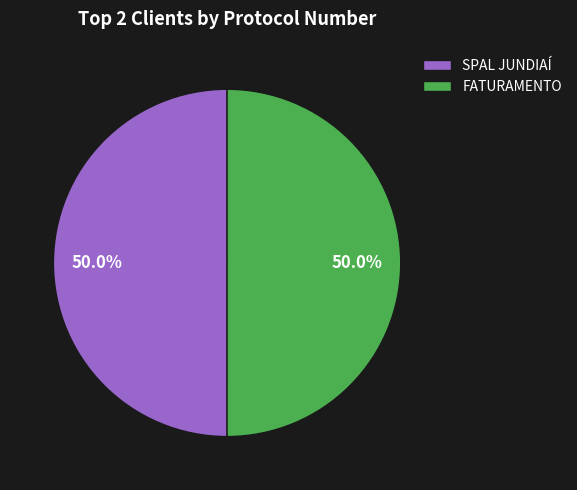

How many slices are in this pie chart?

2